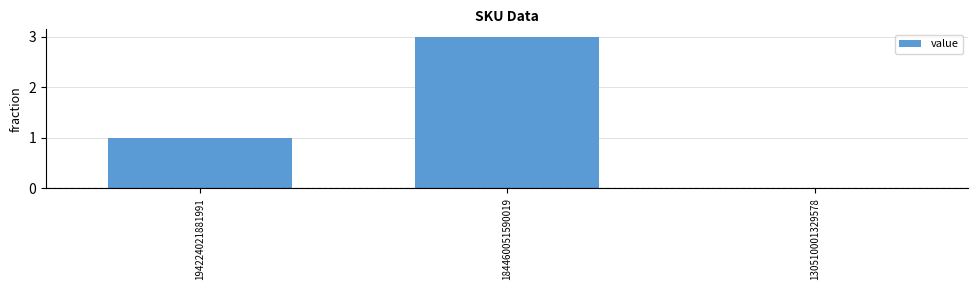

Which label corresponds to the largest value in the chart?

184460051590019